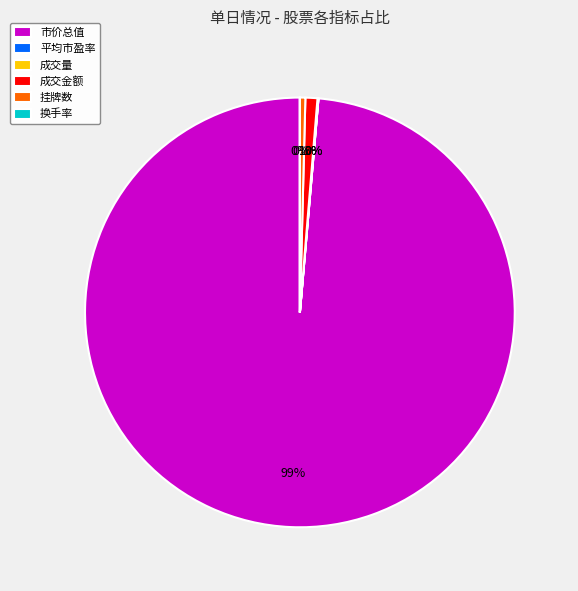

The 挂牌数 slice represents 0% of the pie. True or false?

True